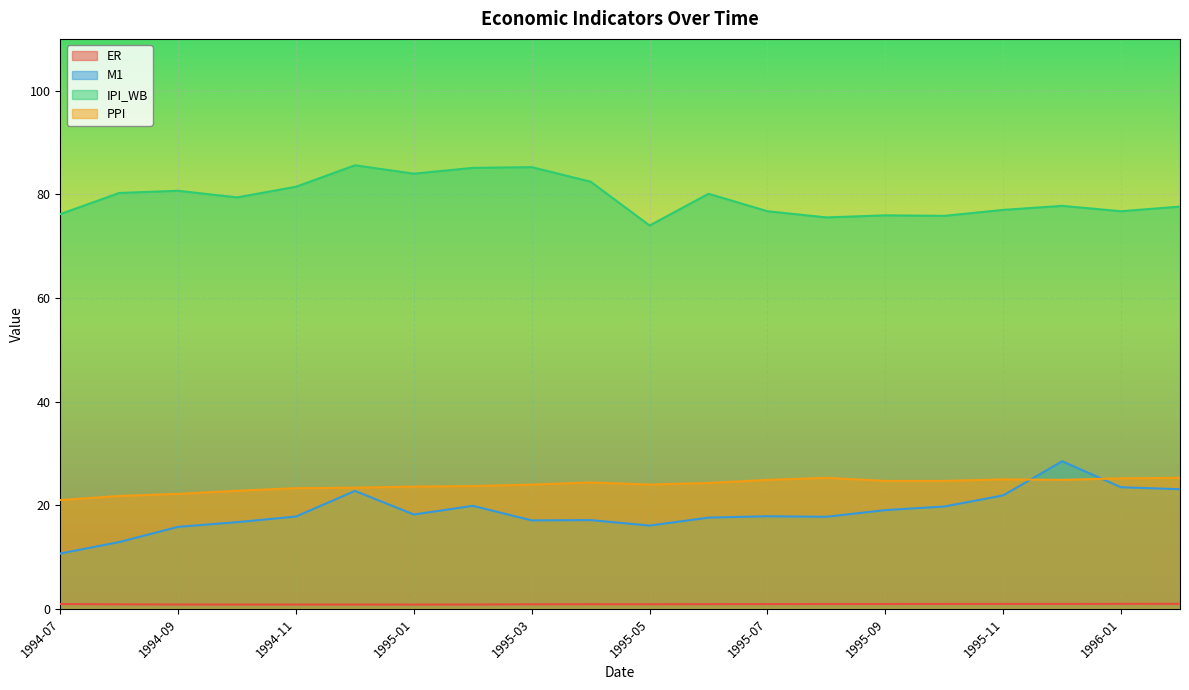

What is the difference between the maximum and second lowest values in the IPI_WB series?

10.1